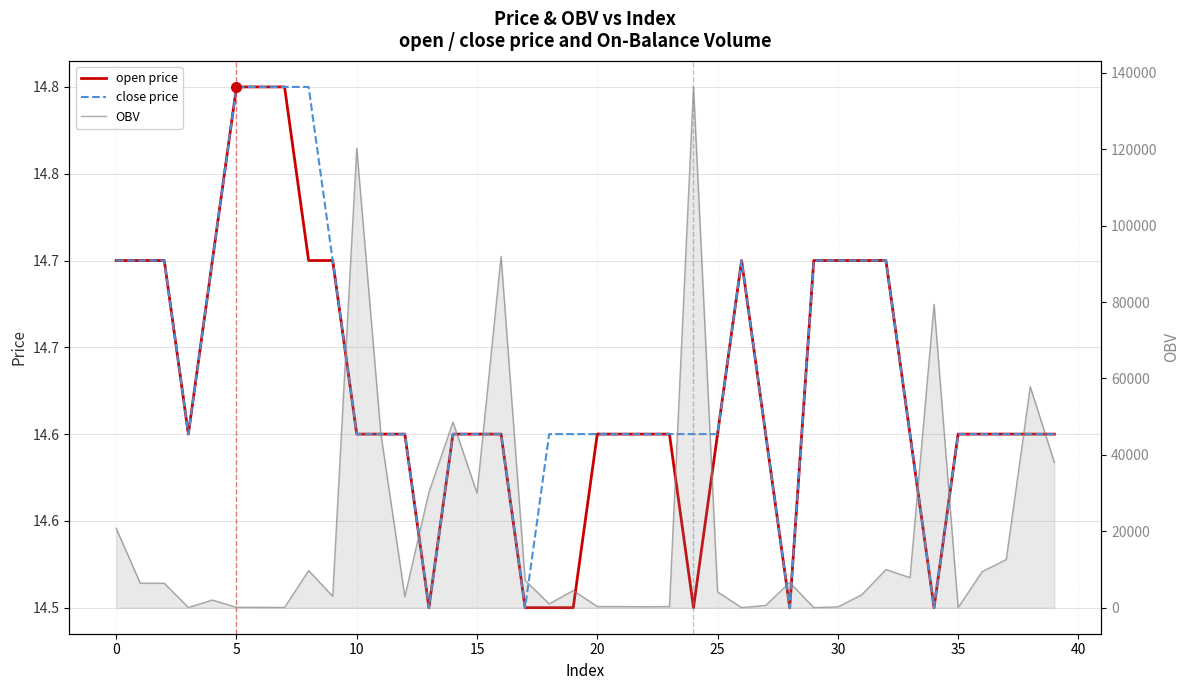

At 16, list the series in order from largest to smallest.

OBV, open price, close price